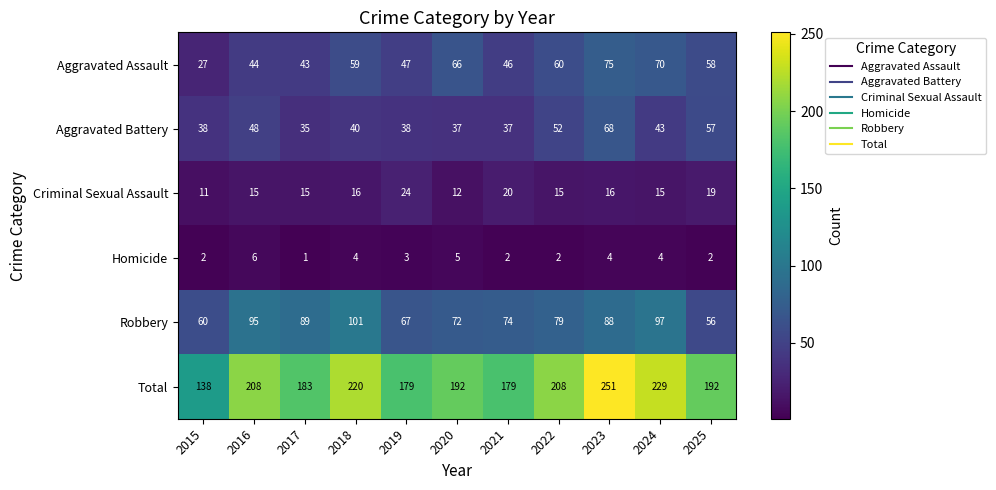

True or false: Criminal Sexual Assault has a value of 12 at 2020.

True